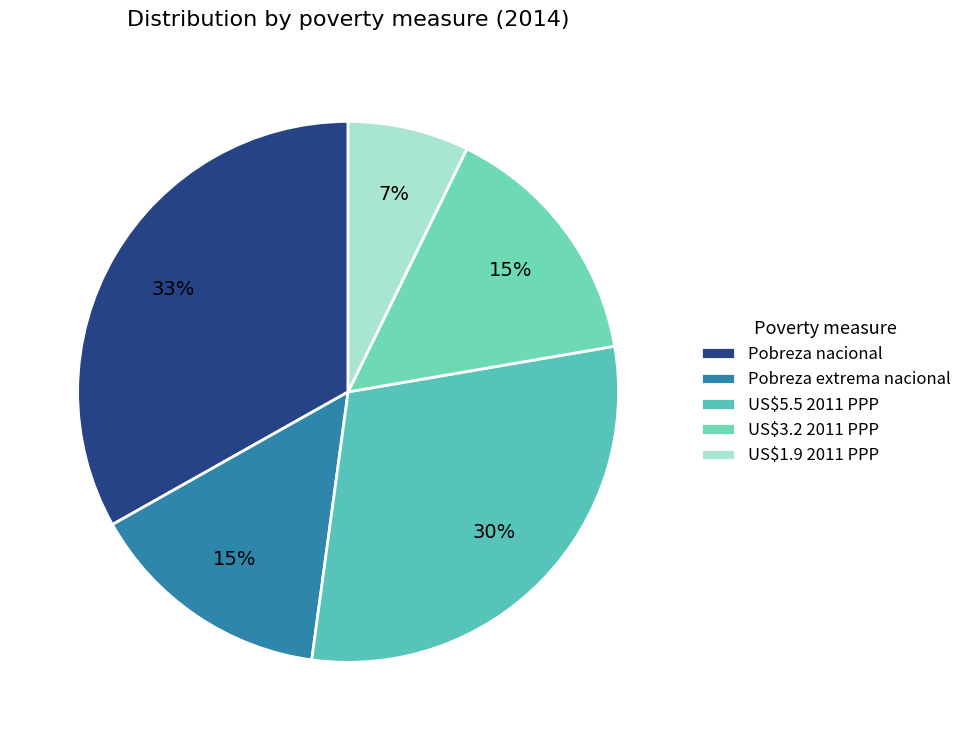

The Pobreza nacional slice represents 33% of the pie. True or false?

True